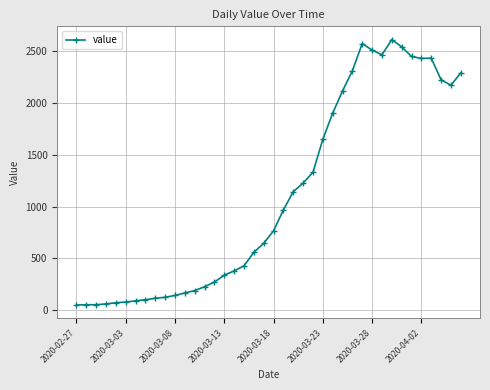

True or false: there are more than 1 points higher than both neighbors.

True